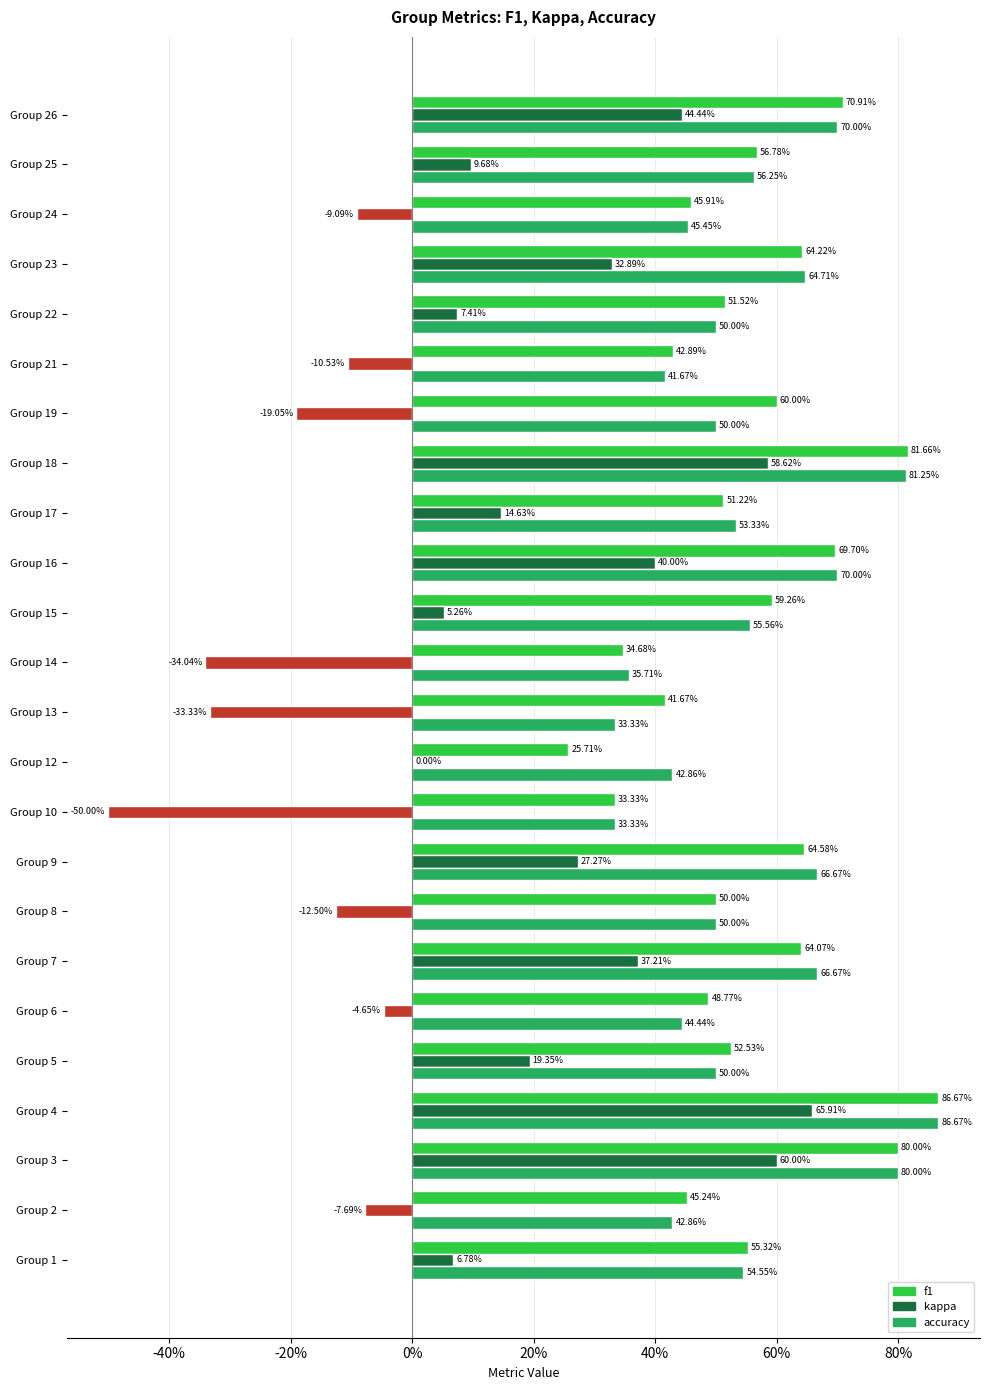

What are all the series names shown in the legend?

f1, kappa, accuracy